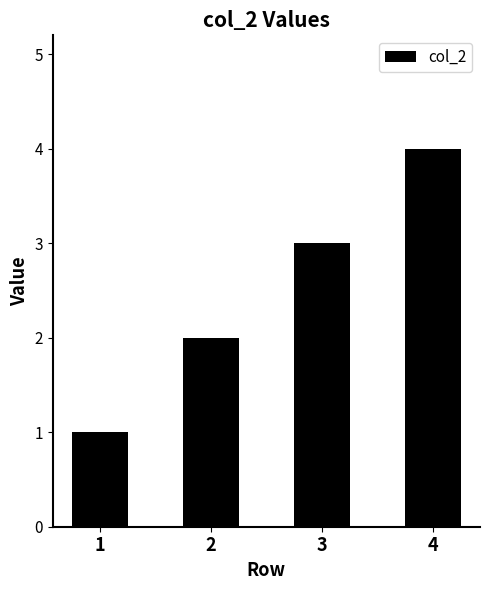

What is the sum of all values?

10